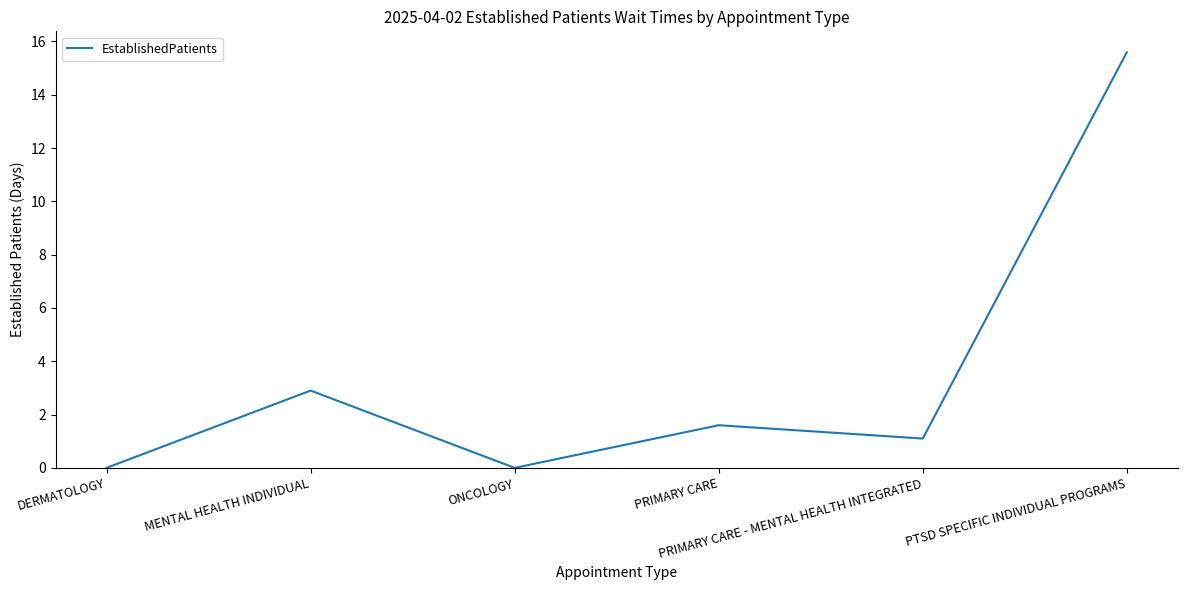

At which label does the data first exceed 1?

MENTAL HEALTH INDIVIDUAL